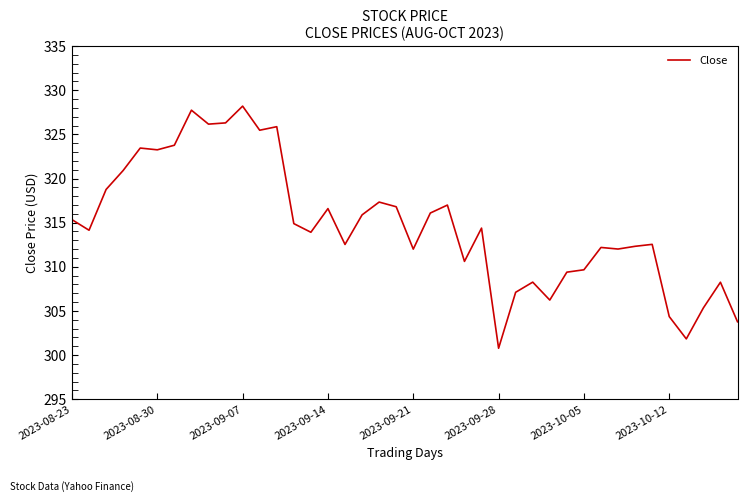

What is the smallest value displayed?

300.8